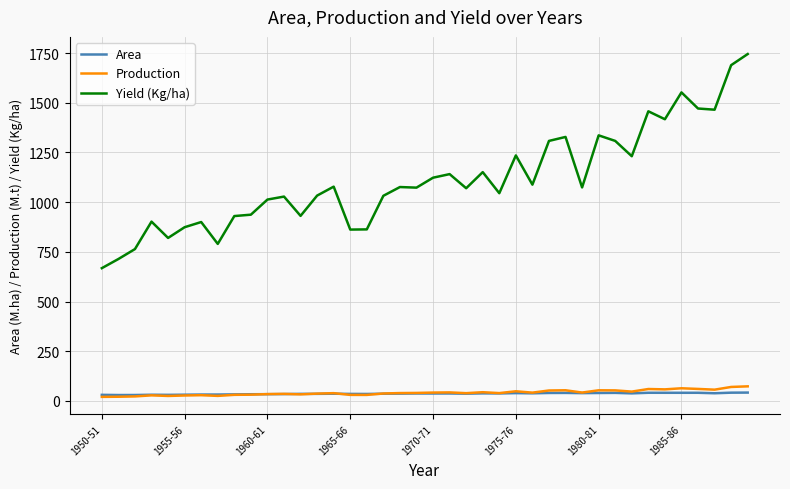

Which series has the largest total across all categories?

Yield (Kg/ha)